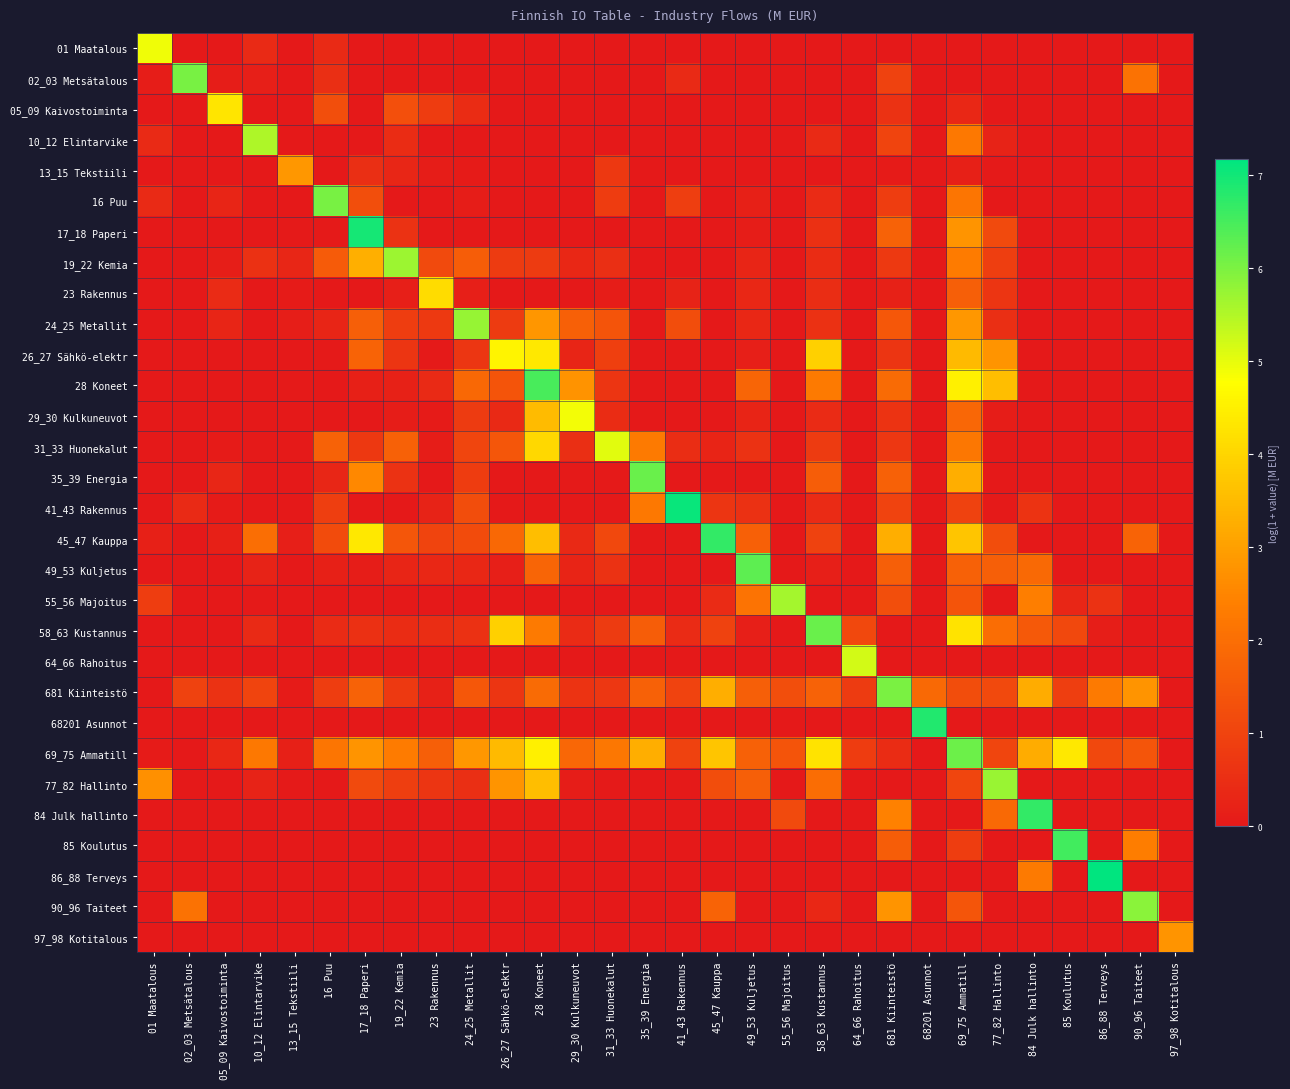

Reading left to right, extract all data points from this chart.

01 Maatalous: 01 Maatalous=4.9	02_03 Metsätalous=0.0	05_09 Kaivostoiminta=0.0	10_12 Elintarvike=0.4	13_15 Tekstiili=0.0	16 Puu=0.4	17_18 Paperi=0.0	19_22 Kemia=0.0	23 Rakennus=0.0	24_25 Metallit=0.0	26_27 Sähkö-elektr=0.0	28 Koneet=0.0	29_30 Kulkuneuvot=0.0	31_33 Huonekalut=0.0	35_39 Energia=0.0	41_43 Rakennus=0.0	45_47 Kauppa=0.0	49_53 Kuljetus=0.0	55_56 Majoitus=0.0	58_63 Kustannus=0.0	64_66 Rahoitus=0.0	681 Kiinteistö=0.0	68201 Asunnot=0.0	69_75 Ammatill=0.0	77_82 Hallinto=0.0	84 Julk hallinto=0.0	85 Koulutus=0.0	86_88 Terveys=0.0	90_96 Taiteet=0.0	97_98 Kotitalous=0.0
02_03 Metsätalous: 01 Maatalous=0.1	02_03 Metsätalous=6.1	05_09 Kaivostoiminta=0.1	10_12 Elintarvike=0.1	13_15 Tekstiili=0.0	16 Puu=0.5	17_18 Paperi=0.0	19_22 Kemia=0.0	23 Rakennus=0.0	24_25 Metallit=0.0	26_27 Sähkö-elektr=0.0	28 Koneet=0.0	29_30 Kulkuneuvot=0.0	31_33 Huonekalut=0.0	35_39 Energia=0.0	41_43 Rakennus=0.4	45_47 Kauppa=0.0	49_53 Kuljetus=0.0	55_56 Majoitus=0.0	58_63 Kustannus=0.0	64_66 Rahoitus=0.0	681 Kiinteistö=1.0	68201 Asunnot=0.0	69_75 Ammatill=0.0	77_82 Hallinto=0.0	84 Julk hallinto=0.0	85 Koulutus=0.0	86_88 Terveys=0.0	90_96 Taiteet=2.1	97_98 Kotitalous=0.0
05_09 Kaivostoiminta: 01 Maatalous=0.0	02_03 Metsätalous=0.0	05_09 Kaivostoiminta=4.3	10_12 Elintarvike=0.0	13_15 Tekstiili=0.0	16 Puu=1.3	17_18 Paperi=0.0	19_22 Kemia=1.3	23 Rakennus=0.8	24_25 Metallit=0.4	26_27 Sähkö-elektr=0.0	28 Koneet=0.0	29_30 Kulkuneuvot=0.0	31_33 Huonekalut=0.0	35_39 Energia=0.0	41_43 Rakennus=0.0	45_47 Kauppa=0.0	49_53 Kuljetus=0.0	55_56 Majoitus=0.0	58_63 Kustannus=0.0	64_66 Rahoitus=0.0	681 Kiinteistö=0.6	68201 Asunnot=0.0	69_75 Ammatill=0.4	77_82 Hallinto=0.0	84 Julk hallinto=0.0	85 Koulutus=0.0	86_88 Terveys=0.0	90_96 Taiteet=0.0	97_98 Kotitalous=0.0
10_12 Elintarvike: 01 Maatalous=0.4	02_03 Metsätalous=0.0	05_09 Kaivostoiminta=0.0	10_12 Elintarvike=5.5	13_15 Tekstiili=0.0	16 Puu=0.0	17_18 Paperi=0.0	19_22 Kemia=0.5	23 Rakennus=0.0	24_25 Metallit=0.0	26_27 Sähkö-elektr=0.0	28 Koneet=0.0	29_30 Kulkuneuvot=0.0	31_33 Huonekalut=0.0	35_39 Energia=0.0	41_43 Rakennus=0.0	45_47 Kauppa=0.0	49_53 Kuljetus=0.0	55_56 Majoitus=0.0	58_63 Kustannus=0.4	64_66 Rahoitus=0.0	681 Kiinteistö=1.0	68201 Asunnot=0.0	69_75 Ammatill=2.2	77_82 Hallinto=0.2	84 Julk hallinto=0.0	85 Koulutus=0.0	86_88 Terveys=0.0	90_96 Taiteet=0.0	97_98 Kotitalous=0.0
13_15 Tekstiili: 01 Maatalous=0.0	02_03 Metsätalous=0.0	05_09 Kaivostoiminta=0.0	10_12 Elintarvike=0.0	13_15 Tekstiili=2.8	16 Puu=0.0	17_18 Paperi=0.5	19_22 Kemia=0.3	23 Rakennus=0.1	24_25 Metallit=0.1	26_27 Sähkö-elektr=0.0	28 Koneet=0.0	29_30 Kulkuneuvot=0.0	31_33 Huonekalut=0.7	35_39 Energia=0.0	41_43 Rakennus=0.0	45_47 Kauppa=0.0	49_53 Kuljetus=0.0	55_56 Majoitus=0.0	58_63 Kustannus=0.0	64_66 Rahoitus=0.0	681 Kiinteistö=0.1	68201 Asunnot=0.0	69_75 Ammatill=0.2	77_82 Hallinto=0.0	84 Julk hallinto=0.0	85 Koulutus=0.0	86_88 Terveys=0.0	90_96 Taiteet=0.0	97_98 Kotitalous=0.0
16 Puu: 01 Maatalous=0.4	02_03 Metsätalous=0.0	05_09 Kaivostoiminta=0.3	10_12 Elintarvike=0.0	13_15 Tekstiili=0.0	16 Puu=6.0	17_18 Paperi=1.2	19_22 Kemia=0.0	23 Rakennus=0.0	24_25 Metallit=0.1	26_27 Sähkö-elektr=0.0	28 Koneet=0.0	29_30 Kulkuneuvot=0.0	31_33 Huonekalut=0.8	35_39 Energia=0.0	41_43 Rakennus=0.9	45_47 Kauppa=0.0	49_53 Kuljetus=0.2	55_56 Majoitus=0.0	58_63 Kustannus=0.4	64_66 Rahoitus=0.0	681 Kiinteistö=0.9	68201 Asunnot=0.0	69_75 Ammatill=2.2	77_82 Hallinto=0.0	84 Julk hallinto=0.0	85 Koulutus=0.0	86_88 Terveys=0.0	90_96 Taiteet=0.0	97_98 Kotitalous=0.0
17_18 Paperi: 01 Maatalous=0.0	02_03 Metsätalous=0.0	05_09 Kaivostoiminta=0.0	10_12 Elintarvike=0.0	13_15 Tekstiili=0.0	16 Puu=0.0	17_18 Paperi=7.0	19_22 Kemia=0.6	23 Rakennus=0.0	24_25 Metallit=0.0	26_27 Sähkö-elektr=0.0	28 Koneet=0.0	29_30 Kulkuneuvot=0.0	31_33 Huonekalut=0.0	35_39 Energia=0.0	41_43 Rakennus=0.0	45_47 Kauppa=0.0	49_53 Kuljetus=0.1	55_56 Majoitus=0.0	58_63 Kustannus=0.6	64_66 Rahoitus=0.0	681 Kiinteistö=1.7	68201 Asunnot=0.0	69_75 Ammatill=2.8	77_82 Hallinto=1.2	84 Julk hallinto=0.0	85 Koulutus=0.0	86_88 Terveys=0.0	90_96 Taiteet=0.0	97_98 Kotitalous=0.0
19_22 Kemia: 01 Maatalous=0.0	02_03 Metsätalous=0.0	05_09 Kaivostoiminta=0.1	10_12 Elintarvike=0.6	13_15 Tekstiili=0.3	16 Puu=1.5	17_18 Paperi=3.3	19_22 Kemia=5.7	23 Rakennus=1.2	24_25 Metallit=1.6	26_27 Sähkö-elektr=0.8	28 Koneet=0.8	29_30 Kulkuneuvot=0.4	31_33 Huonekalut=0.5	35_39 Energia=0.0	41_43 Rakennus=0.0	45_47 Kauppa=0.0	49_53 Kuljetus=0.3	55_56 Majoitus=0.0	58_63 Kustannus=0.5	64_66 Rahoitus=0.0	681 Kiinteistö=0.8	68201 Asunnot=0.0	69_75 Ammatill=2.3	77_82 Hallinto=0.9	84 Julk hallinto=0.0	85 Koulutus=0.0	86_88 Terveys=0.0	90_96 Taiteet=0.0	97_98 Kotitalous=0.0
23 Rakennus: 01 Maatalous=0.0	02_03 Metsätalous=0.0	05_09 Kaivostoiminta=0.4	10_12 Elintarvike=0.0	13_15 Tekstiili=0.1	16 Puu=0.0	17_18 Paperi=0.0	19_22 Kemia=0.1	23 Rakennus=4.1	24_25 Metallit=0.1	26_27 Sähkö-elektr=0.0	28 Koneet=0.0	29_30 Kulkuneuvot=0.0	31_33 Huonekalut=0.1	35_39 Energia=0.0	41_43 Rakennus=0.2	45_47 Kauppa=0.0	49_53 Kuljetus=0.3	55_56 Majoitus=0.0	58_63 Kustannus=0.5	64_66 Rahoitus=0.0	681 Kiinteistö=0.2	68201 Asunnot=0.0	69_75 Ammatill=1.6	77_82 Hallinto=0.7	84 Julk hallinto=0.0	85 Koulutus=0.0	86_88 Terveys=0.0	90_96 Taiteet=0.0	97_98 Kotitalous=0.0
24_25 Metallit: 01 Maatalous=0.0	02_03 Metsätalous=0.0	05_09 Kaivostoiminta=0.3	10_12 Elintarvike=0.0	13_15 Tekstiili=0.1	16 Puu=0.3	17_18 Paperi=1.6	19_22 Kemia=0.9	23 Rakennus=0.8	24_25 Metallit=5.8	26_27 Sähkö-elektr=0.8	28 Koneet=2.8	29_30 Kulkuneuvot=1.7	31_33 Huonekalut=1.4	35_39 Energia=0.0	41_43 Rakennus=1.2	45_47 Kauppa=0.0	49_53 Kuljetus=0.3	55_56 Majoitus=0.0	58_63 Kustannus=0.6	64_66 Rahoitus=0.0	681 Kiinteistö=1.5	68201 Asunnot=0.0	69_75 Ammatill=2.8	77_82 Hallinto=0.5	84 Julk hallinto=0.0	85 Koulutus=0.0	86_88 Terveys=0.0	90_96 Taiteet=0.0	97_98 Kotitalous=0.0
26_27 Sähkö-elektr: 01 Maatalous=0.0	02_03 Metsätalous=0.0	05_09 Kaivostoiminta=0.0	10_12 Elintarvike=0.0	13_15 Tekstiili=0.0	16 Puu=0.0	17_18 Paperi=1.7	19_22 Kemia=0.7	23 Rakennus=0.0	24_25 Metallit=0.7	26_27 Sähkö-elektr=4.6	28 Koneet=4.4	29_30 Kulkuneuvot=0.3	31_33 Huonekalut=0.9	35_39 Energia=0.0	41_43 Rakennus=0.0	45_47 Kauppa=0.0	49_53 Kuljetus=0.2	55_56 Majoitus=0.0	58_63 Kustannus=3.9	64_66 Rahoitus=0.0	681 Kiinteistö=0.7	68201 Asunnot=0.0	69_75 Ammatill=3.5	77_82 Hallinto=2.8	84 Julk hallinto=0.0	85 Koulutus=0.0	86_88 Terveys=0.0	90_96 Taiteet=0.0	97_98 Kotitalous=0.0
28 Koneet: 01 Maatalous=0.0	02_03 Metsätalous=0.0	05_09 Kaivostoiminta=0.0	10_12 Elintarvike=0.0	13_15 Tekstiili=0.1	16 Puu=0.0	17_18 Paperi=0.2	19_22 Kemia=0.2	23 Rakennus=0.4	24_25 Metallit=1.9	26_27 Sähkö-elektr=1.4	28 Koneet=6.5	29_30 Kulkuneuvot=2.8	31_33 Huonekalut=0.7	35_39 Energia=0.0	41_43 Rakennus=0.0	45_47 Kauppa=0.0	49_53 Kuljetus=1.8	55_56 Majoitus=0.0	58_63 Kustannus=2.3	64_66 Rahoitus=0.0	681 Kiinteistö=1.9	68201 Asunnot=0.0	69_75 Ammatill=4.5	77_82 Hallinto=3.6	84 Julk hallinto=0.0	85 Koulutus=0.0	86_88 Terveys=0.0	90_96 Taiteet=0.0	97_98 Kotitalous=0.0
29_30 Kulkuneuvot: 01 Maatalous=0.0	02_03 Metsätalous=0.0	05_09 Kaivostoiminta=0.0	10_12 Elintarvike=0.0	13_15 Tekstiili=0.0	16 Puu=0.0	17_18 Paperi=0.0	19_22 Kemia=0.1	23 Rakennus=0.1	24_25 Metallit=0.8	26_27 Sähkö-elektr=0.4	28 Koneet=3.5	29_30 Kulkuneuvot=4.9	31_33 Huonekalut=0.5	35_39 Energia=0.0	41_43 Rakennus=0.0	45_47 Kauppa=0.0	49_53 Kuljetus=0.3	55_56 Majoitus=0.0	58_63 Kustannus=0.4	64_66 Rahoitus=0.0	681 Kiinteistö=0.6	68201 Asunnot=0.0	69_75 Ammatill=1.8	77_82 Hallinto=0.1	84 Julk hallinto=0.0	85 Koulutus=0.0	86_88 Terveys=0.0	90_96 Taiteet=0.0	97_98 Kotitalous=0.0
31_33 Huonekalut: 01 Maatalous=0.0	02_03 Metsätalous=0.0	05_09 Kaivostoiminta=0.1	10_12 Elintarvike=0.0	13_15 Tekstiili=0.1	16 Puu=1.7	17_18 Paperi=0.7	19_22 Kemia=1.7	23 Rakennus=0.1	24_25 Metallit=1.1	26_27 Sähkö-elektr=1.4	28 Koneet=4.0	29_30 Kulkuneuvot=0.5	31_33 Huonekalut=5.1	35_39 Energia=2.3	41_43 Rakennus=0.5	45_47 Kauppa=0.3	49_53 Kuljetus=0.6	55_56 Majoitus=0.0	58_63 Kustannus=0.8	64_66 Rahoitus=0.0	681 Kiinteistö=0.7	68201 Asunnot=0.0	69_75 Ammatill=2.2	77_82 Hallinto=0.0	84 Julk hallinto=0.0	85 Koulutus=0.0	86_88 Terveys=0.0	90_96 Taiteet=0.0	97_98 Kotitalous=0.0
35_39 Energia: 01 Maatalous=0.0	02_03 Metsätalous=0.0	05_09 Kaivostoiminta=0.3	10_12 Elintarvike=0.0	13_15 Tekstiili=0.0	16 Puu=0.3	17_18 Paperi=2.6	19_22 Kemia=0.6	23 Rakennus=0.0	24_25 Metallit=0.8	26_27 Sähkö-elektr=0.0	28 Koneet=0.0	29_30 Kulkuneuvot=0.0	31_33 Huonekalut=0.1	35_39 Energia=6.2	41_43 Rakennus=0.0	45_47 Kauppa=0.0	49_53 Kuljetus=0.0	55_56 Majoitus=0.0	58_63 Kustannus=1.6	64_66 Rahoitus=0.0	681 Kiinteistö=1.7	68201 Asunnot=0.0	69_75 Ammatill=3.3	77_82 Hallinto=0.0	84 Julk hallinto=0.0	85 Koulutus=0.0	86_88 Terveys=0.0	90_96 Taiteet=0.0	97_98 Kotitalous=0.0
41_43 Rakennus: 01 Maatalous=0.0	02_03 Metsätalous=0.4	05_09 Kaivostoiminta=0.1	10_12 Elintarvike=0.0	13_15 Tekstiili=0.0	16 Puu=0.9	17_18 Paperi=0.0	19_22 Kemia=0.0	23 Rakennus=0.2	24_25 Metallit=1.2	26_27 Sähkö-elektr=0.0	28 Koneet=0.0	29_30 Kulkuneuvot=0.0	31_33 Huonekalut=0.0	35_39 Energia=2.2	41_43 Rakennus=7.1	45_47 Kauppa=0.6	49_53 Kuljetus=0.6	55_56 Majoitus=0.0	58_63 Kustannus=0.4	64_66 Rahoitus=0.0	681 Kiinteistö=1.0	68201 Asunnot=0.0	69_75 Ammatill=1.0	77_82 Hallinto=0.1	84 Julk hallinto=0.6	85 Koulutus=0.0	86_88 Terveys=0.0	90_96 Taiteet=0.0	97_98 Kotitalous=0.0
45_47 Kauppa: 01 Maatalous=0.2	02_03 Metsätalous=0.0	05_09 Kaivostoiminta=0.2	10_12 Elintarvike=2.0	13_15 Tekstiili=0.1	16 Puu=1.2	17_18 Paperi=4.4	19_22 Kemia=1.5	23 Rakennus=1.0	24_25 Metallit=1.2	26_27 Sähkö-elektr=1.9	28 Koneet=3.6	29_30 Kulkuneuvot=0.4	31_33 Huonekalut=1.1	35_39 Energia=0.0	41_43 Rakennus=0.0	45_47 Kauppa=6.7	49_53 Kuljetus=1.7	55_56 Majoitus=0.0	58_63 Kustannus=1.0	64_66 Rahoitus=0.0	681 Kiinteistö=3.3	68201 Asunnot=0.0	69_75 Ammatill=3.7	77_82 Hallinto=1.2	84 Julk hallinto=0.0	85 Koulutus=0.0	86_88 Terveys=0.0	90_96 Taiteet=1.7	97_98 Kotitalous=0.0
49_53 Kuljetus: 01 Maatalous=0.0	02_03 Metsätalous=0.0	05_09 Kaivostoiminta=0.0	10_12 Elintarvike=0.2	13_15 Tekstiili=0.0	16 Puu=0.2	17_18 Paperi=0.1	19_22 Kemia=0.3	23 Rakennus=0.3	24_25 Metallit=0.3	26_27 Sähkö-elektr=0.2	28 Koneet=1.8	29_30 Kulkuneuvot=0.3	31_33 Huonekalut=0.6	35_39 Energia=0.0	41_43 Rakennus=0.0	45_47 Kauppa=0.0	49_53 Kuljetus=6.3	55_56 Majoitus=0.0	58_63 Kustannus=0.2	64_66 Rahoitus=0.0	681 Kiinteistö=1.6	68201 Asunnot=0.0	69_75 Ammatill=1.7	77_82 Hallinto=1.6	84 Julk hallinto=1.9	85 Koulutus=0.0	86_88 Terveys=0.0	90_96 Taiteet=0.0	97_98 Kotitalous=0.0
55_56 Majoitus: 01 Maatalous=0.8	02_03 Metsätalous=0.0	05_09 Kaivostoiminta=0.0	10_12 Elintarvike=0.0	13_15 Tekstiili=0.0	16 Puu=0.0	17_18 Paperi=0.0	19_22 Kemia=0.0	23 Rakennus=0.0	24_25 Metallit=0.0	26_27 Sähkö-elektr=0.0	28 Koneet=0.0	29_30 Kulkuneuvot=0.0	31_33 Huonekalut=0.0	35_39 Energia=0.0	41_43 Rakennus=0.0	45_47 Kauppa=0.4	49_53 Kuljetus=2.1	55_56 Majoitus=5.6	58_63 Kustannus=0.0	64_66 Rahoitus=0.0	681 Kiinteistö=1.3	68201 Asunnot=0.0	69_75 Ammatill=1.4	77_82 Hallinto=0.0	84 Julk hallinto=2.4	85 Koulutus=0.3	86_88 Terveys=0.6	90_96 Taiteet=0.0	97_98 Kotitalous=0.0
58_63 Kustannus: 01 Maatalous=0.0	02_03 Metsätalous=0.0	05_09 Kaivostoiminta=0.0	10_12 Elintarvike=0.4	13_15 Tekstiili=0.0	16 Puu=0.4	17_18 Paperi=0.6	19_22 Kemia=0.5	23 Rakennus=0.5	24_25 Metallit=0.6	26_27 Sähkö-elektr=3.9	28 Koneet=2.3	29_30 Kulkuneuvot=0.4	31_33 Huonekalut=0.8	35_39 Energia=1.6	41_43 Rakennus=0.4	45_47 Kauppa=1.0	49_53 Kuljetus=0.2	55_56 Majoitus=0.0	58_63 Kustannus=6.2	64_66 Rahoitus=1.1	681 Kiinteistö=0.0	68201 Asunnot=0.0	69_75 Ammatill=4.3	77_82 Hallinto=2.0	84 Julk hallinto=1.5	85 Koulutus=1.1	86_88 Terveys=0.1	90_96 Taiteet=0.0	97_98 Kotitalous=0.0
64_66 Rahoitus: 01 Maatalous=0.0	02_03 Metsätalous=0.0	05_09 Kaivostoiminta=0.0	10_12 Elintarvike=0.0	13_15 Tekstiili=0.0	16 Puu=0.0	17_18 Paperi=0.0	19_22 Kemia=0.0	23 Rakennus=0.0	24_25 Metallit=0.0	26_27 Sähkö-elektr=0.0	28 Koneet=0.0	29_30 Kulkuneuvot=0.0	31_33 Huonekalut=0.0	35_39 Energia=0.0	41_43 Rakennus=0.0	45_47 Kauppa=0.0	49_53 Kuljetus=0.0	55_56 Majoitus=0.0	58_63 Kustannus=0.0	64_66 Rahoitus=5.2	681 Kiinteistö=0.0	68201 Asunnot=0.0	69_75 Ammatill=0.0	77_82 Hallinto=0.0	84 Julk hallinto=0.0	85 Koulutus=0.0	86_88 Terveys=0.0	90_96 Taiteet=0.0	97_98 Kotitalous=0.0
681 Kiinteistö: 01 Maatalous=0.0	02_03 Metsätalous=1.0	05_09 Kaivostoiminta=0.6	10_12 Elintarvike=1.0	13_15 Tekstiili=0.1	16 Puu=0.9	17_18 Paperi=1.7	19_22 Kemia=0.8	23 Rakennus=0.2	24_25 Metallit=1.5	26_27 Sähkö-elektr=0.7	28 Koneet=1.9	29_30 Kulkuneuvot=0.6	31_33 Huonekalut=0.7	35_39 Energia=1.7	41_43 Rakennus=1.0	45_47 Kauppa=3.3	49_53 Kuljetus=1.6	55_56 Majoitus=1.3	58_63 Kustannus=1.7	64_66 Rahoitus=0.8	681 Kiinteistö=6.0	68201 Asunnot=1.9	69_75 Ammatill=1.2	77_82 Hallinto=1.1	84 Julk hallinto=3.2	85 Koulutus=0.9	86_88 Terveys=2.3	90_96 Taiteet=2.8	97_98 Kotitalous=0.0
68201 Asunnot: 01 Maatalous=0.0	02_03 Metsätalous=0.0	05_09 Kaivostoiminta=0.0	10_12 Elintarvike=0.0	13_15 Tekstiili=0.0	16 Puu=0.0	17_18 Paperi=0.0	19_22 Kemia=0.0	23 Rakennus=0.0	24_25 Metallit=0.0	26_27 Sähkö-elektr=0.0	28 Koneet=0.0	29_30 Kulkuneuvot=0.0	31_33 Huonekalut=0.0	35_39 Energia=0.0	41_43 Rakennus=0.0	45_47 Kauppa=0.0	49_53 Kuljetus=0.0	55_56 Majoitus=0.0	58_63 Kustannus=0.0	64_66 Rahoitus=0.0	681 Kiinteistö=0.0	68201 Asunnot=6.8	69_75 Ammatill=0.0	77_82 Hallinto=0.0	84 Julk hallinto=0.0	85 Koulutus=0.0	86_88 Terveys=0.0	90_96 Taiteet=0.0	97_98 Kotitalous=0.0
69_75 Ammatill: 01 Maatalous=0.1	02_03 Metsätalous=0.0	05_09 Kaivostoiminta=0.4	10_12 Elintarvike=2.2	13_15 Tekstiili=0.2	16 Puu=2.2	17_18 Paperi=2.8	19_22 Kemia=2.3	23 Rakennus=1.6	24_25 Metallit=2.8	26_27 Sähkö-elektr=3.5	28 Koneet=4.5	29_30 Kulkuneuvot=1.8	31_33 Huonekalut=2.2	35_39 Energia=3.3	41_43 Rakennus=1.0	45_47 Kauppa=3.7	49_53 Kuljetus=1.7	55_56 Majoitus=1.4	58_63 Kustannus=4.3	64_66 Rahoitus=0.8	681 Kiinteistö=0.5	68201 Asunnot=0.0	69_75 Ammatill=6.1	77_82 Hallinto=1.1	84 Julk hallinto=3.2	85 Koulutus=4.4	86_88 Terveys=1.1	90_96 Taiteet=1.4	97_98 Kotitalous=0.0
77_82 Hallinto: 01 Maatalous=2.7	02_03 Metsätalous=0.0	05_09 Kaivostoiminta=0.0	10_12 Elintarvike=0.2	13_15 Tekstiili=0.0	16 Puu=0.0	17_18 Paperi=1.2	19_22 Kemia=0.9	23 Rakennus=0.7	24_25 Metallit=0.5	26_27 Sähkö-elektr=2.8	28 Koneet=3.6	29_30 Kulkuneuvot=0.1	31_33 Huonekalut=0.0	35_39 Energia=0.0	41_43 Rakennus=0.1	45_47 Kauppa=1.2	49_53 Kuljetus=1.6	55_56 Majoitus=0.0	58_63 Kustannus=2.0	64_66 Rahoitus=0.0	681 Kiinteistö=0.0	68201 Asunnot=0.0	69_75 Ammatill=1.1	77_82 Hallinto=5.7	84 Julk hallinto=0.0	85 Koulutus=0.0	86_88 Terveys=0.0	90_96 Taiteet=0.0	97_98 Kotitalous=0.0
84 Julk hallinto: 01 Maatalous=0.0	02_03 Metsätalous=0.0	05_09 Kaivostoiminta=0.0	10_12 Elintarvike=0.0	13_15 Tekstiili=0.0	16 Puu=0.0	17_18 Paperi=0.0	19_22 Kemia=0.0	23 Rakennus=0.0	24_25 Metallit=0.0	26_27 Sähkö-elektr=0.0	28 Koneet=0.0	29_30 Kulkuneuvot=0.0	31_33 Huonekalut=0.0	35_39 Energia=0.0	41_43 Rakennus=0.0	45_47 Kauppa=0.0	49_53 Kuljetus=0.0	55_56 Majoitus=1.2	58_63 Kustannus=0.0	64_66 Rahoitus=0.0	681 Kiinteistö=2.4	68201 Asunnot=0.0	69_75 Ammatill=0.0	77_82 Hallinto=1.9	84 Julk hallinto=6.7	85 Koulutus=0.0	86_88 Terveys=0.0	90_96 Taiteet=0.0	97_98 Kotitalous=0.0
85 Koulutus: 01 Maatalous=0.0	02_03 Metsätalous=0.0	05_09 Kaivostoiminta=0.0	10_12 Elintarvike=0.0	13_15 Tekstiili=0.0	16 Puu=0.0	17_18 Paperi=0.0	19_22 Kemia=0.0	23 Rakennus=0.0	24_25 Metallit=0.0	26_27 Sähkö-elektr=0.0	28 Koneet=0.0	29_30 Kulkuneuvot=0.0	31_33 Huonekalut=0.0	35_39 Energia=0.0	41_43 Rakennus=0.0	45_47 Kauppa=0.0	49_53 Kuljetus=0.0	55_56 Majoitus=0.0	58_63 Kustannus=0.0	64_66 Rahoitus=0.0	681 Kiinteistö=1.6	68201 Asunnot=0.0	69_75 Ammatill=0.8	77_82 Hallinto=0.0	84 Julk hallinto=0.0	85 Koulutus=6.5	86_88 Terveys=0.0	90_96 Taiteet=2.3	97_98 Kotitalous=0.0
86_88 Terveys: 01 Maatalous=0.0	02_03 Metsätalous=0.0	05_09 Kaivostoiminta=0.0	10_12 Elintarvike=0.0	13_15 Tekstiili=0.0	16 Puu=0.0	17_18 Paperi=0.0	19_22 Kemia=0.0	23 Rakennus=0.0	24_25 Metallit=0.0	26_27 Sähkö-elektr=0.0	28 Koneet=0.0	29_30 Kulkuneuvot=0.0	31_33 Huonekalut=0.0	35_39 Energia=0.0	41_43 Rakennus=0.0	45_47 Kauppa=0.0	49_53 Kuljetus=0.0	55_56 Majoitus=0.0	58_63 Kustannus=0.0	64_66 Rahoitus=0.0	681 Kiinteistö=0.0	68201 Asunnot=0.0	69_75 Ammatill=0.0	77_82 Hallinto=0.0	84 Julk hallinto=2.3	85 Koulutus=0.0	86_88 Terveys=7.2	90_96 Taiteet=0.0	97_98 Kotitalous=0.0
90_96 Taiteet: 01 Maatalous=0.0	02_03 Metsätalous=2.1	05_09 Kaivostoiminta=0.0	10_12 Elintarvike=0.0	13_15 Tekstiili=0.0	16 Puu=0.0	17_18 Paperi=0.0	19_22 Kemia=0.0	23 Rakennus=0.0	24_25 Metallit=0.0	26_27 Sähkö-elektr=0.0	28 Koneet=0.0	29_30 Kulkuneuvot=0.0	31_33 Huonekalut=0.0	35_39 Energia=0.0	41_43 Rakennus=0.0	45_47 Kauppa=1.7	49_53 Kuljetus=0.0	55_56 Majoitus=0.0	58_63 Kustannus=0.4	64_66 Rahoitus=0.0	681 Kiinteistö=2.8	68201 Asunnot=0.0	69_75 Ammatill=1.4	77_82 Hallinto=0.0	84 Julk hallinto=0.0	85 Koulutus=0.0	86_88 Terveys=0.0	90_96 Taiteet=5.9	97_98 Kotitalous=0.0
97_98 Kotitalous: 01 Maatalous=0.0	02_03 Metsätalous=0.0	05_09 Kaivostoiminta=0.0	10_12 Elintarvike=0.0	13_15 Tekstiili=0.0	16 Puu=0.0	17_18 Paperi=0.0	19_22 Kemia=0.0	23 Rakennus=0.0	24_25 Metallit=0.0	26_27 Sähkö-elektr=0.0	28 Koneet=0.0	29_30 Kulkuneuvot=0.0	31_33 Huonekalut=0.0	35_39 Energia=0.0	41_43 Rakennus=0.0	45_47 Kauppa=0.0	49_53 Kuljetus=0.0	55_56 Majoitus=0.0	58_63 Kustannus=0.0	64_66 Rahoitus=0.0	681 Kiinteistö=0.0	68201 Asunnot=0.0	69_75 Ammatill=0.0	77_82 Hallinto=0.0	84 Julk hallinto=0.0	85 Koulutus=0.0	86_88 Terveys=0.0	90_96 Taiteet=0.0	97_98 Kotitalous=2.8